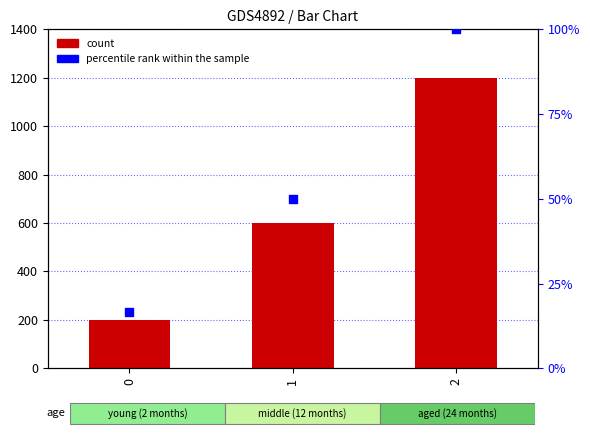

Which series has the widest spread of Y values?

count